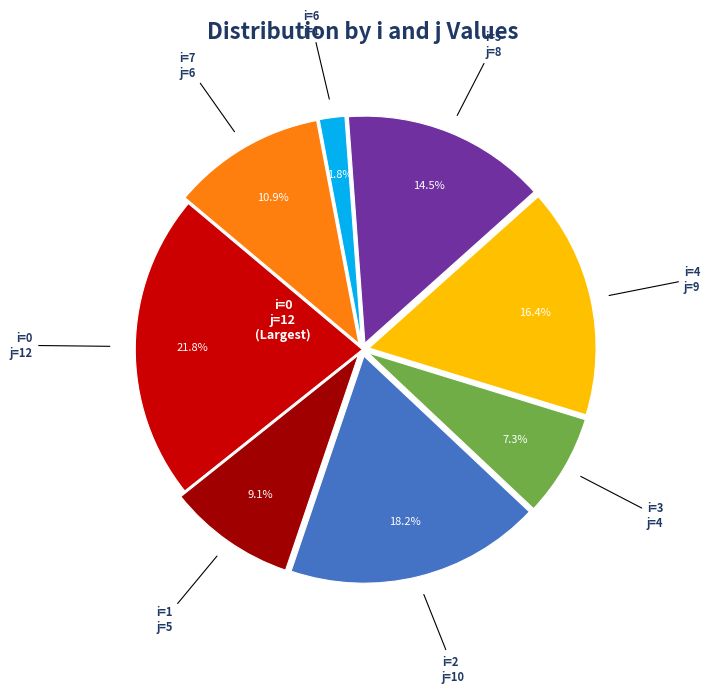

To the nearest percent, what is the average slice percentage?

12%